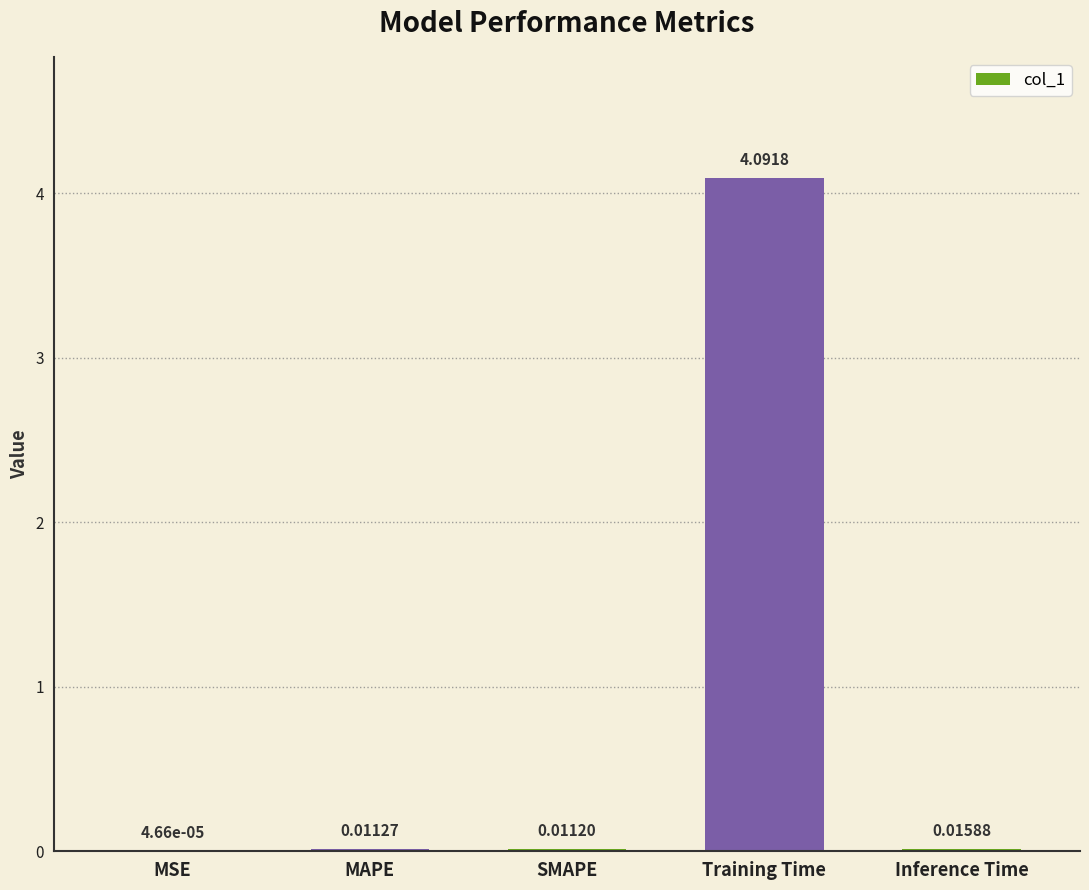

What is the sum of all values?

4.1